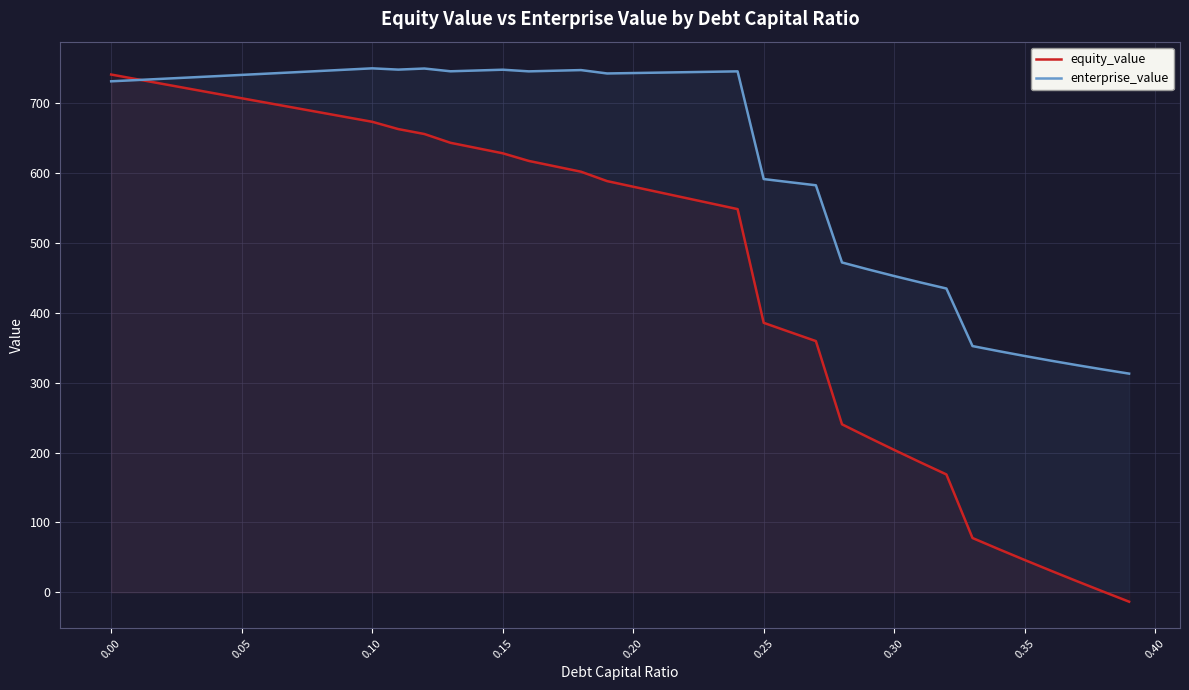

Rank the series by their average value, from highest to lowest.

enterprise_value, equity_value